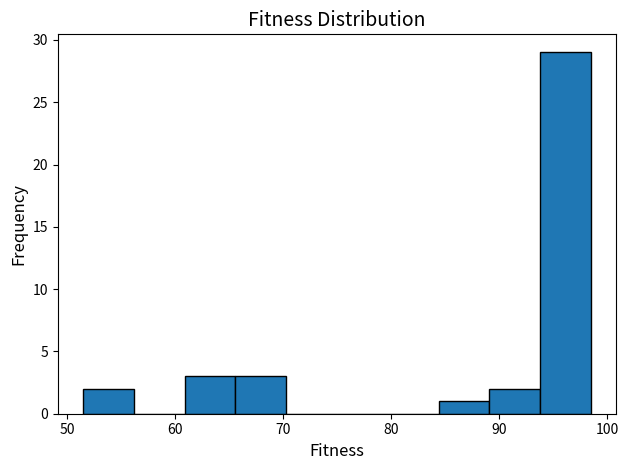

Over which range of the x-axis is the bar tallest?

94 to 98